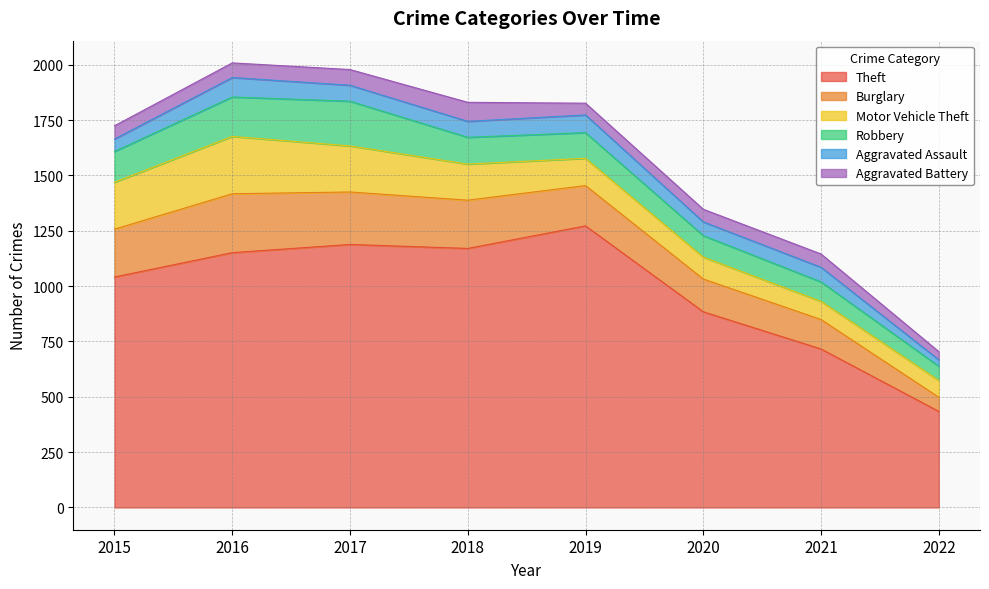

What is the average value of the Motor Vehicle Theft series?

153